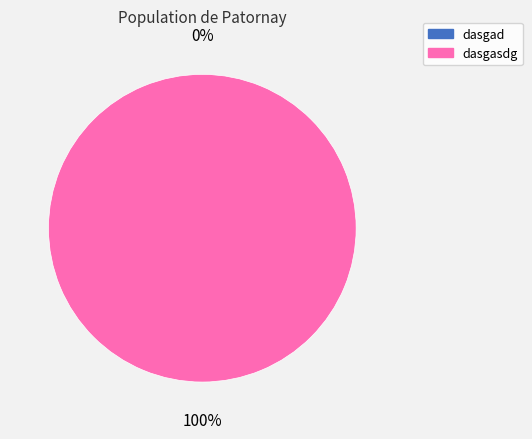

How many slices are in this pie chart?

2